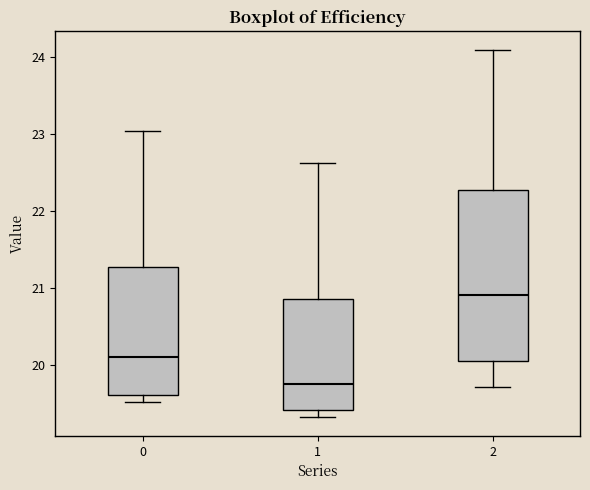

Reading left to right, transcribe this box plot: for each box, give where its median line is, the range the box spans, and where its two whiskers end, as read against the y-axis. The values are not printed on the chart, so give them approximately, as read against the axis.

0: median 20.1, box 19.6 to 21.3, whiskers 19.5 to 23.0
1: median 19.7, box 19.4 to 20.9, whiskers 19.3 to 22.6
2: median 20.9, box 20.0 to 22.3, whiskers 19.7 to 24.1